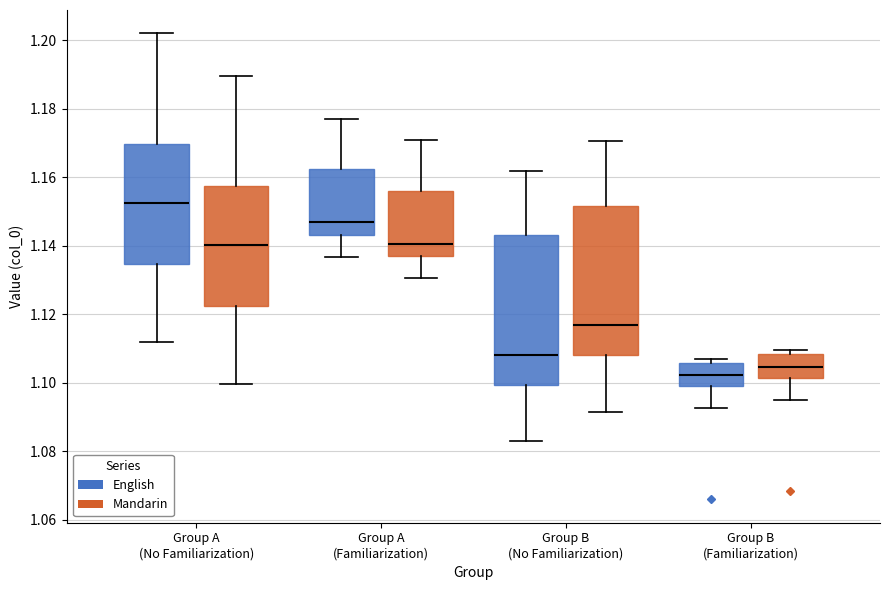

Where is the lower edge of the box for Group B (No Familiarization) (Mandarin) on the y-axis? The values are not printed on the chart, so give them approximately, as read against the axis.

1.108